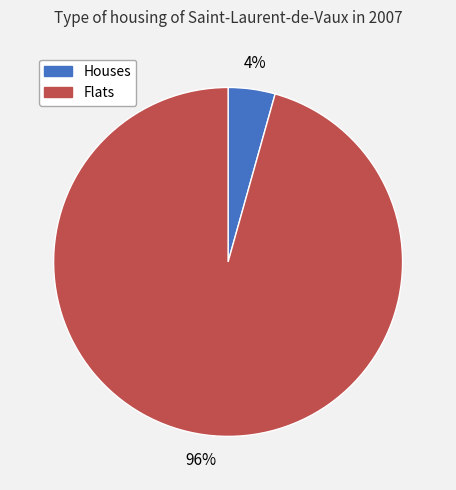

Which slice represents more than half of the pie?

Flats